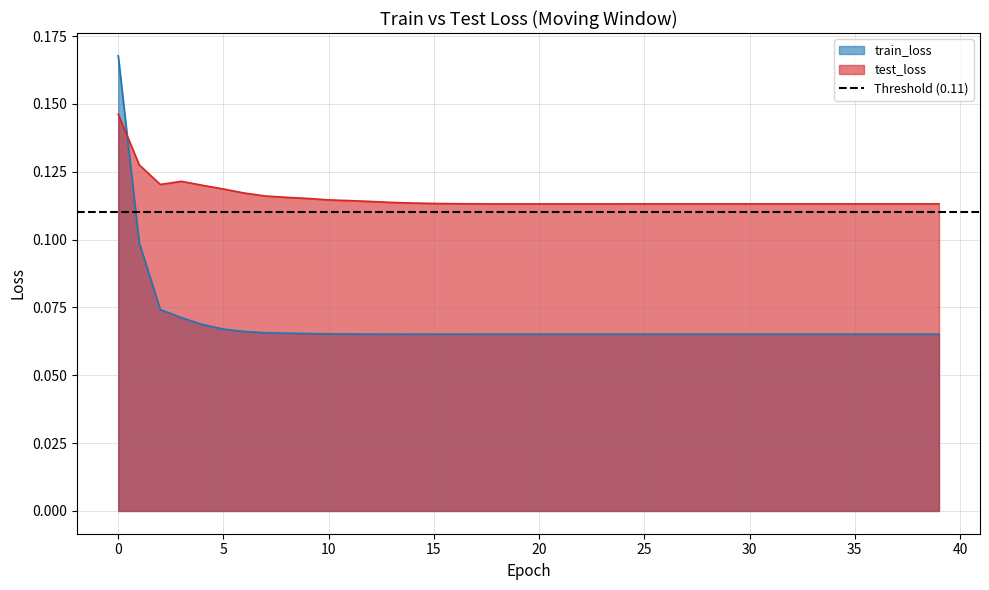

Which series has the largest range (max minus min)?

train_loss